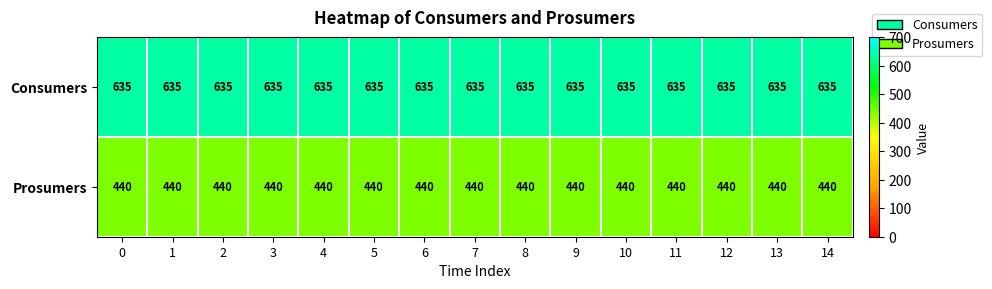

Rank the series by their average value, from highest to lowest.

Consumers, Prosumers